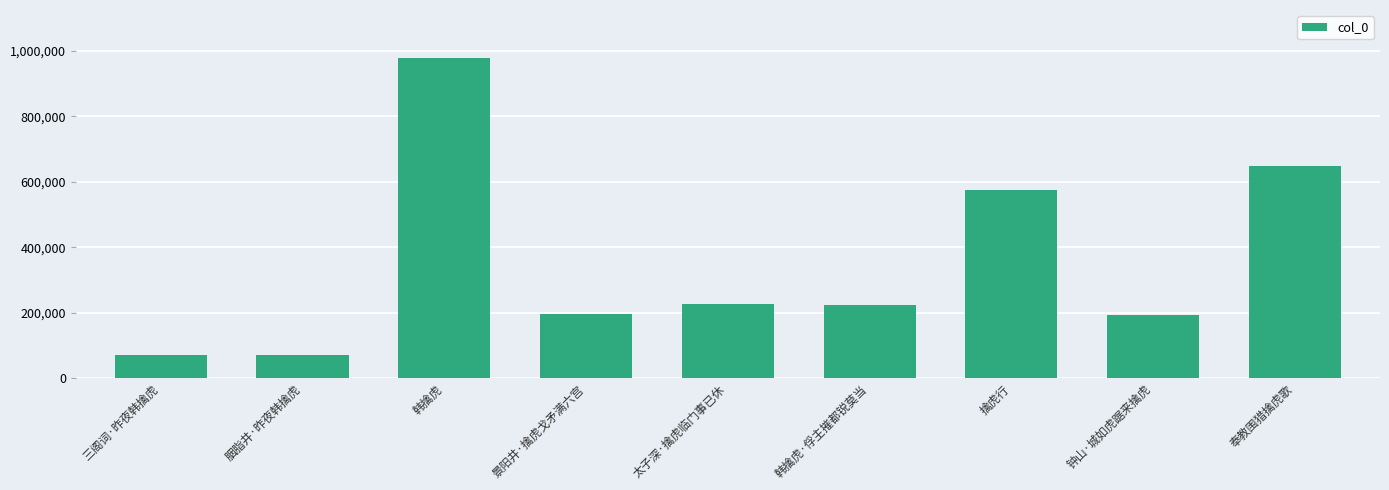

What is the minimum value shown in the chart?

69303